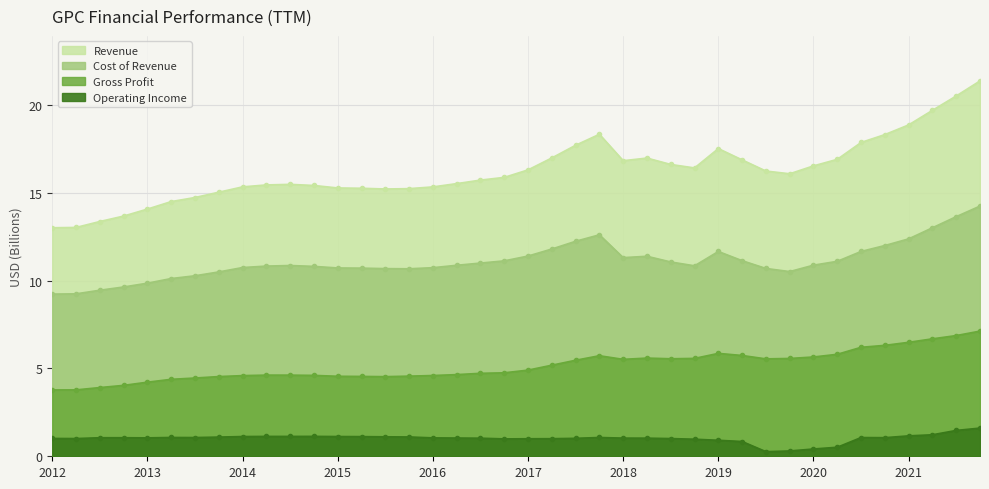

Which series has the largest range (max minus min)?

Revenue